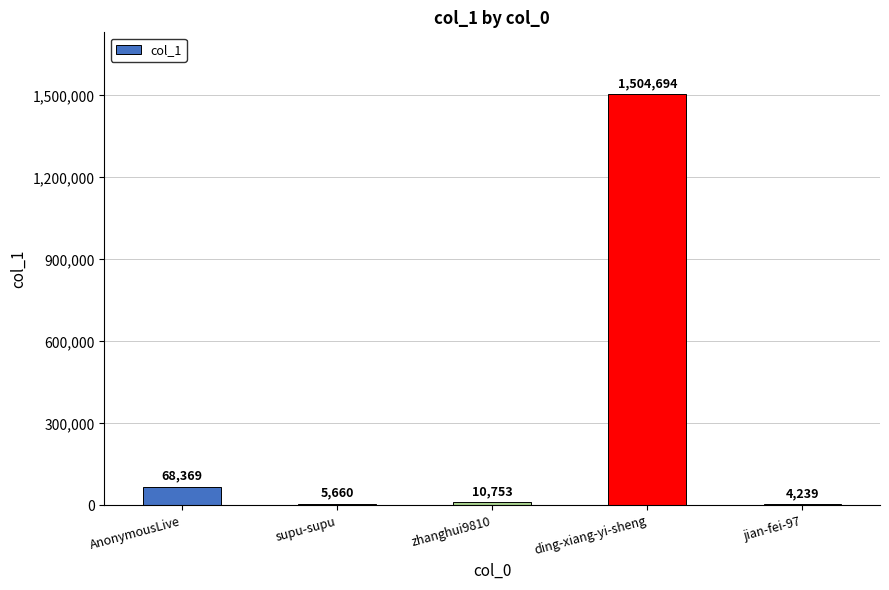

What is the change in value from AnonymousLive to zhanghui9810?

-57616